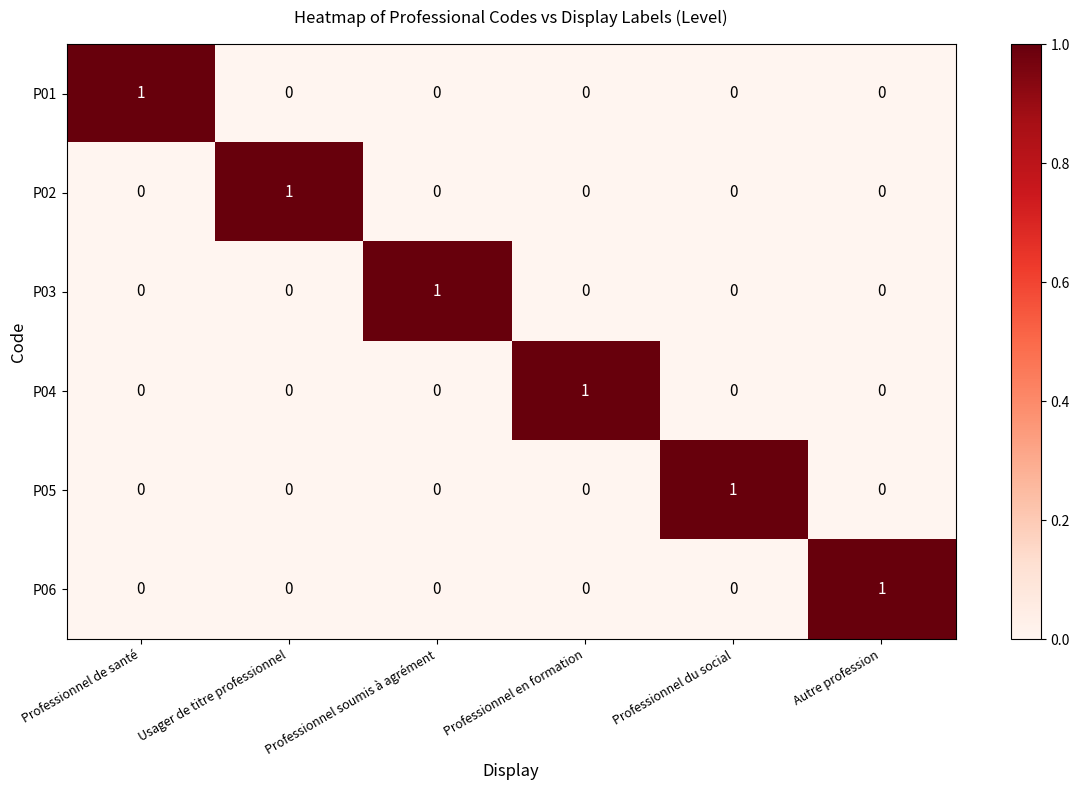

What is the difference between the highest and lowest values at Usager de titre professionnel?

1